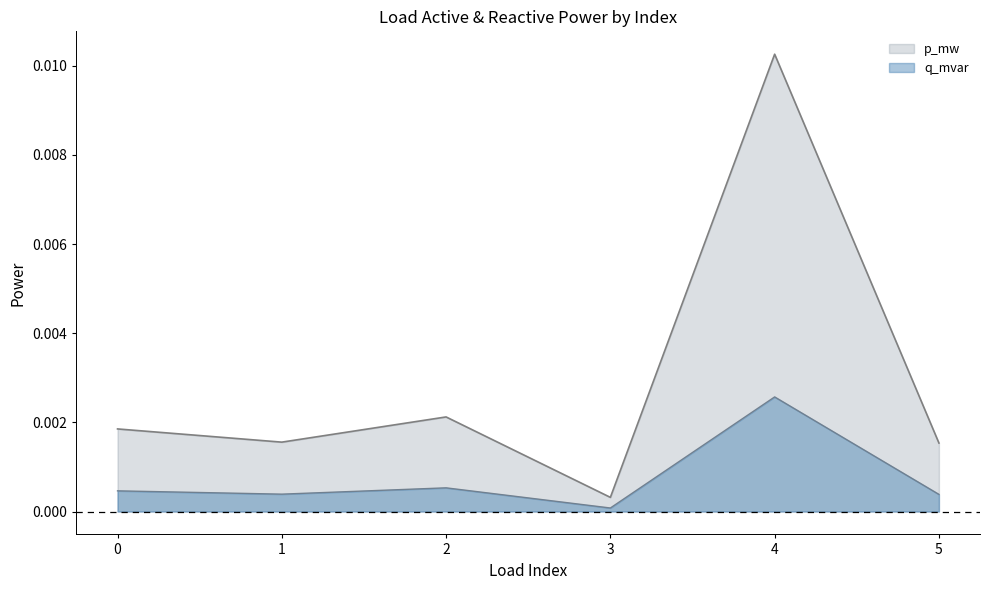

The p_mw series shows 0.0 at 5. True or false?

True